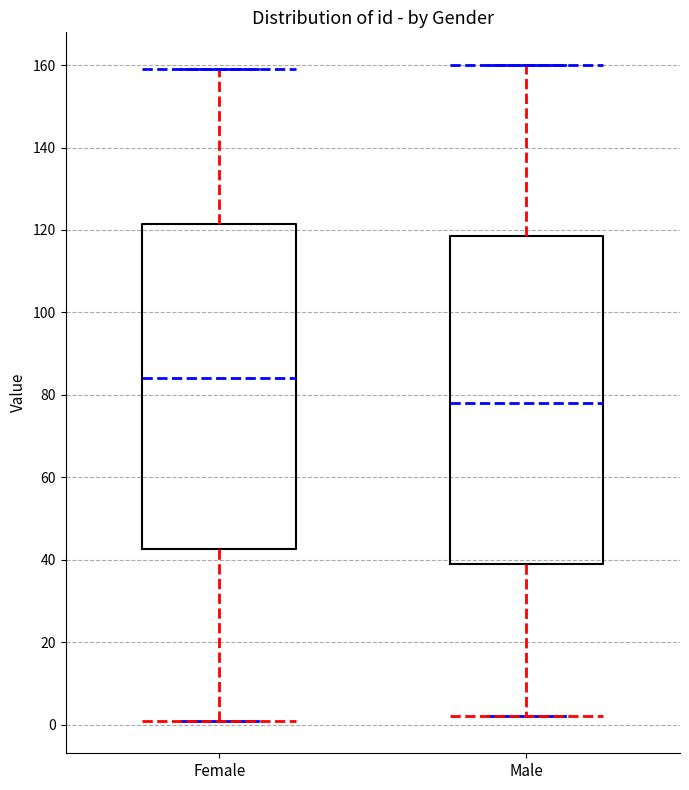

Which box has the highest median line?

Female